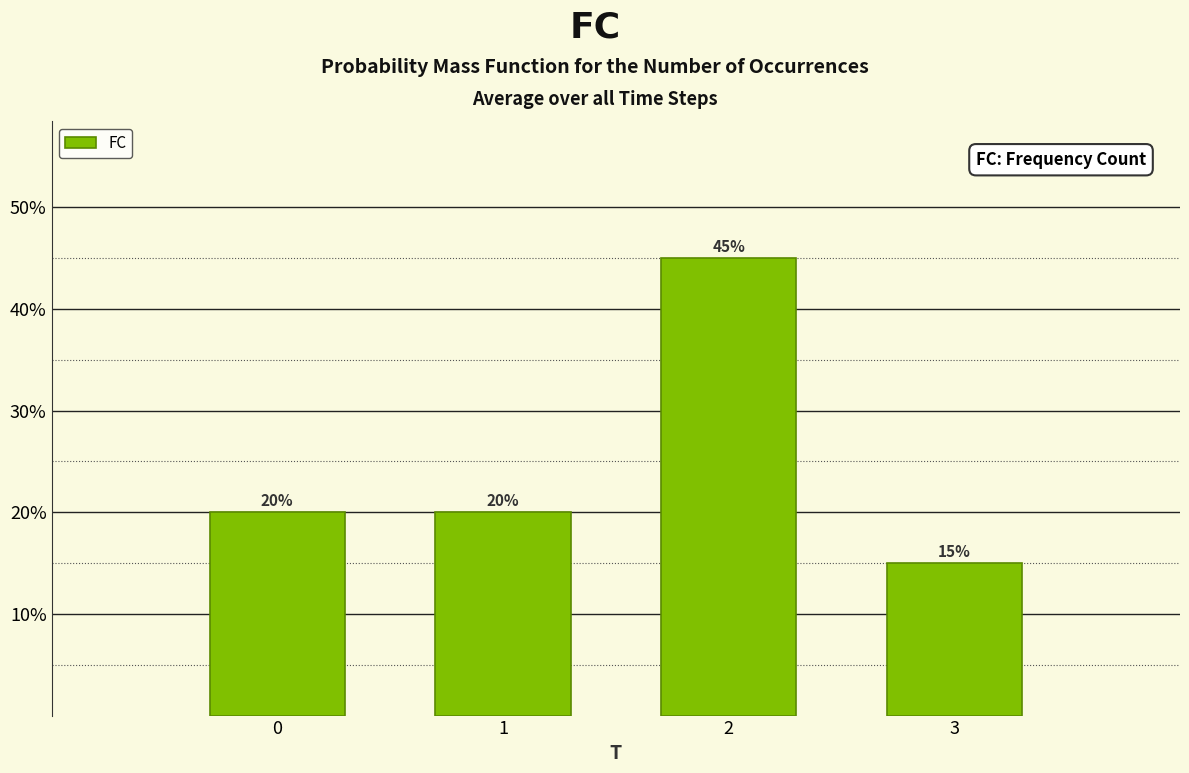

Reading right to left, transcribe all the data shown in this chart.

3=15	2=45	1=20	0=20